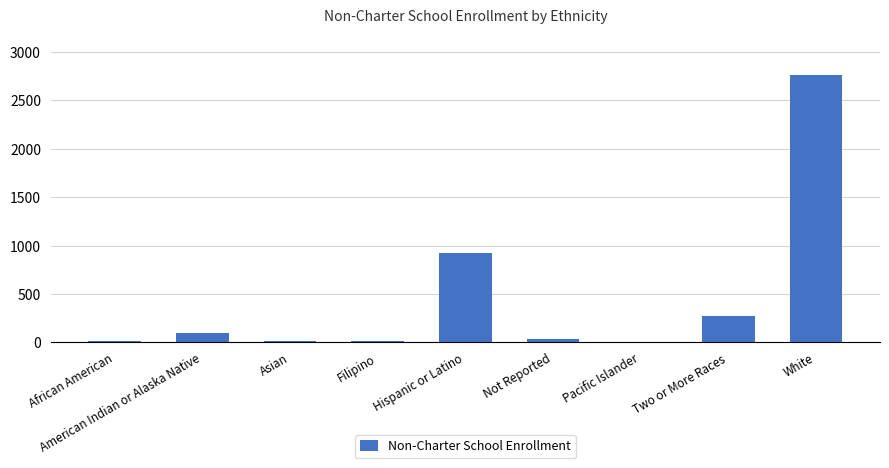

The value at Hispanic or Latino is 925. True or false?

True